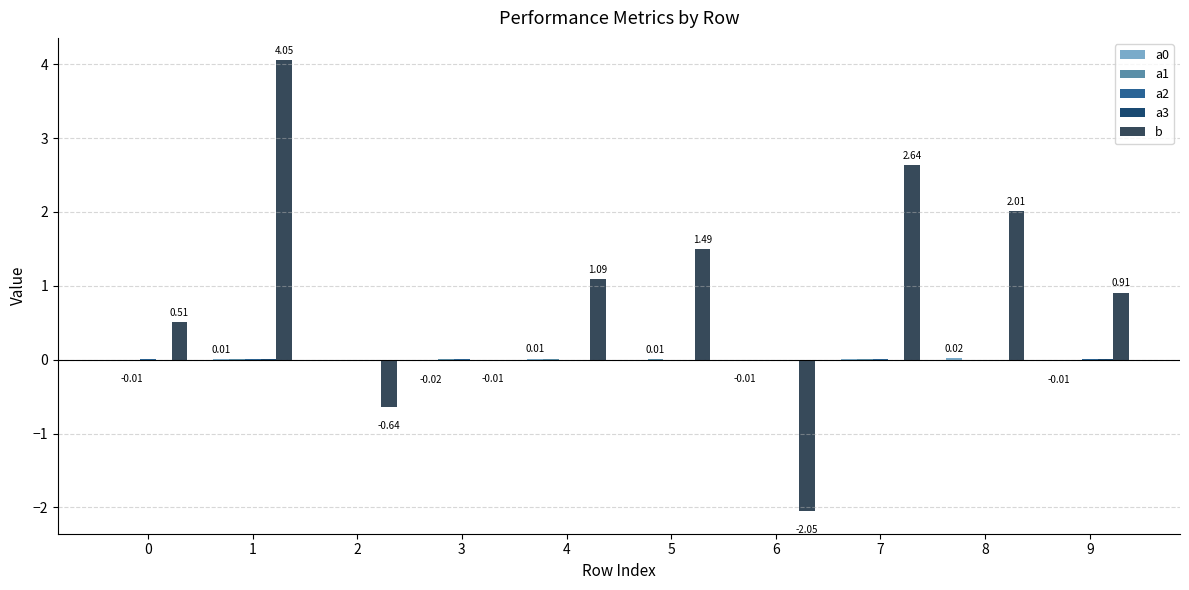

Which series changed the most between 0 and 8?

b